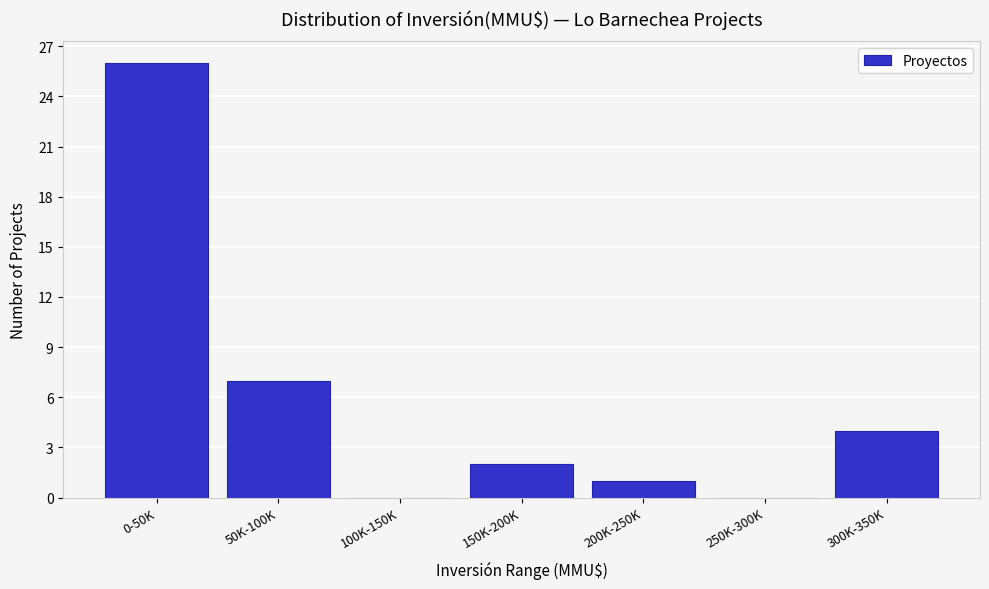

Reading right to left, transcribe all the data shown in this chart.

300K-350K=4	250K-300K=0	200K-250K=1	150K-200K=2	100K-150K=0	50K-100K=7	0-50K=26